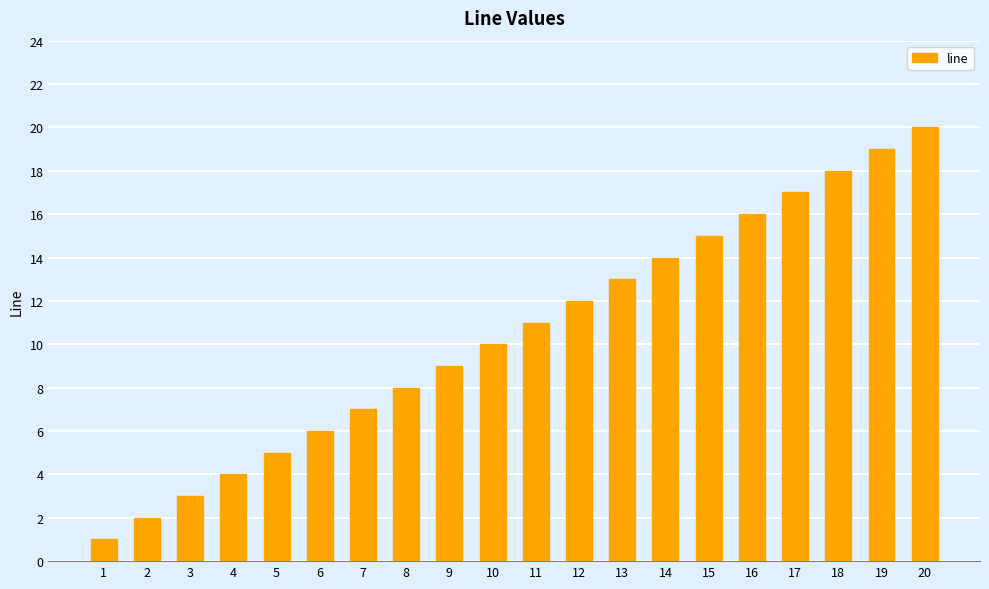

What is the difference between the values at 3 and 20?

17